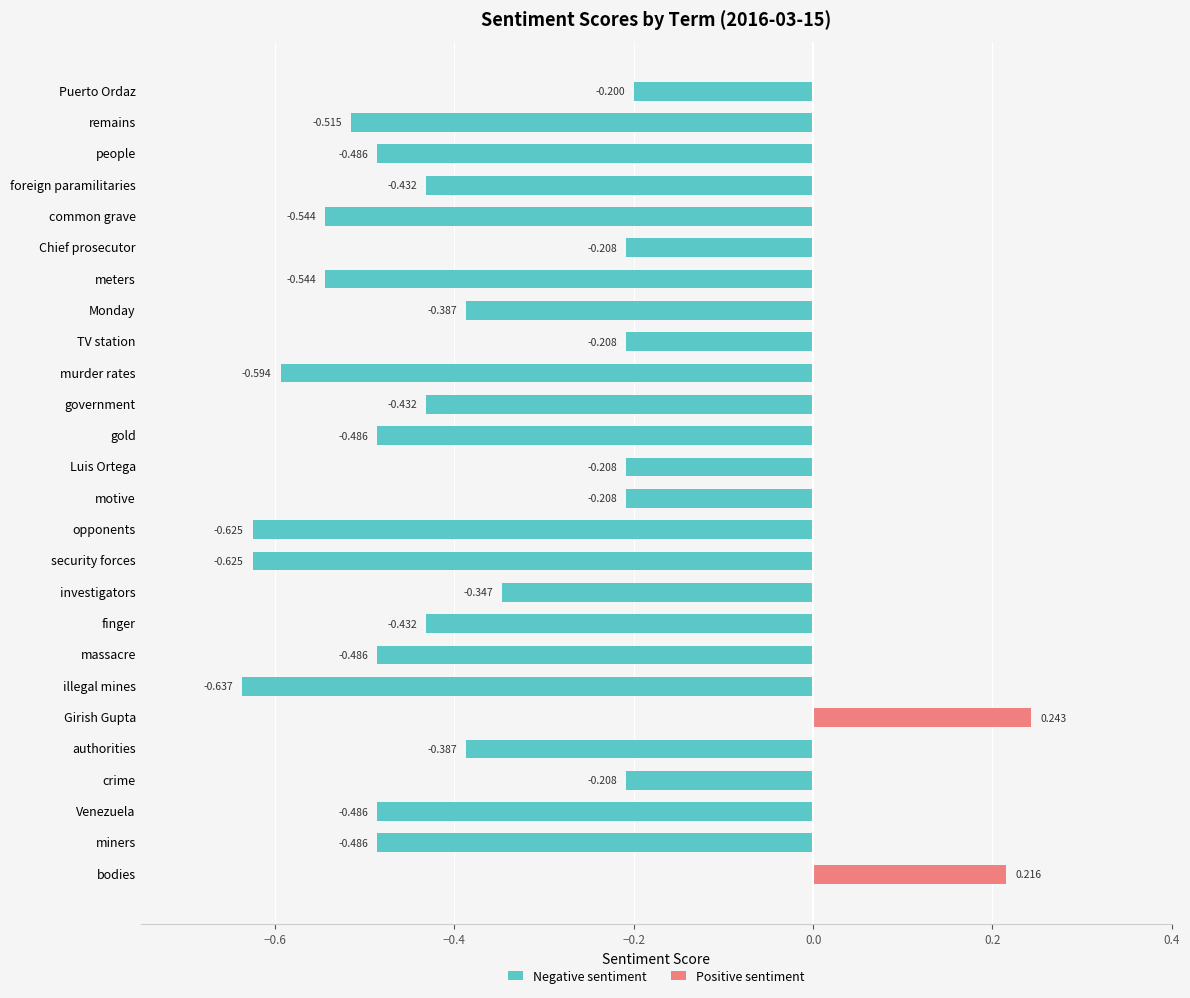

Does the chart contain stacked bars?

No